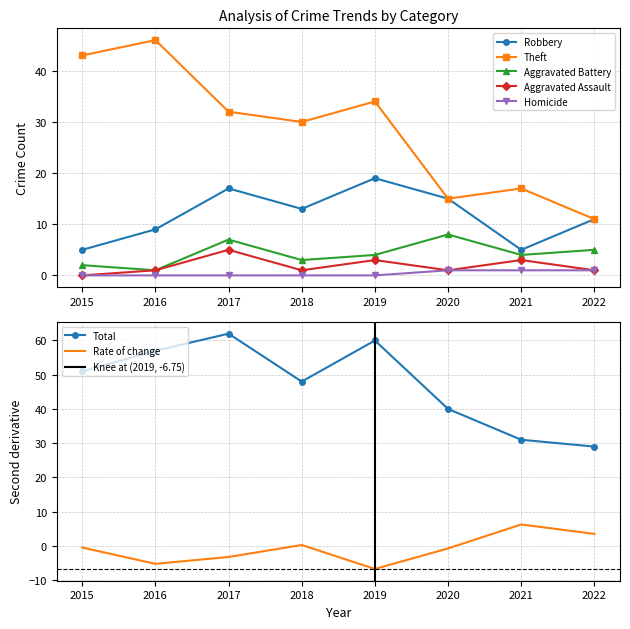

Count the number of categories in the chart.

8